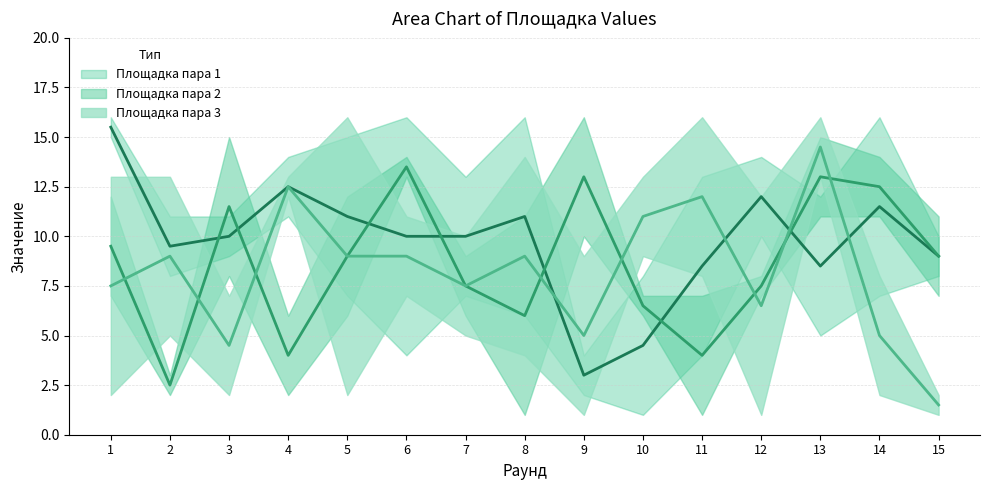

Reading left to right, transcribe all the data shown in this chart.

Площадка пара 1 (mid): 15.5	9.5	10.0	12.5	11.0	10.0	10.0	11.0	3.0	4.5	8.5	12.0	8.5	11.5	9.0
Площадка пара 2 (mid): 9.5	2.5	11.5	4.0	9.0	13.5	7.5	6.0	13.0	6.5	4.0	7.5	13.0	12.5	9.0
Площадка пара 3 (mid): 7.5	9.0	4.5	12.5	9.0	9.0	7.5	9.0	5.0	11.0	12.0	6.5	14.5	5.0	1.5